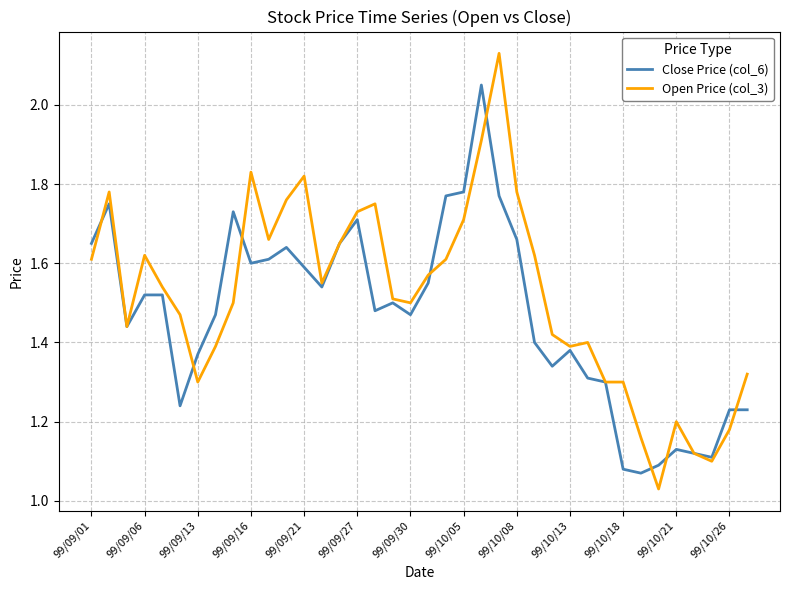

Which series has the widest spread of values?

Open Price (col_3)